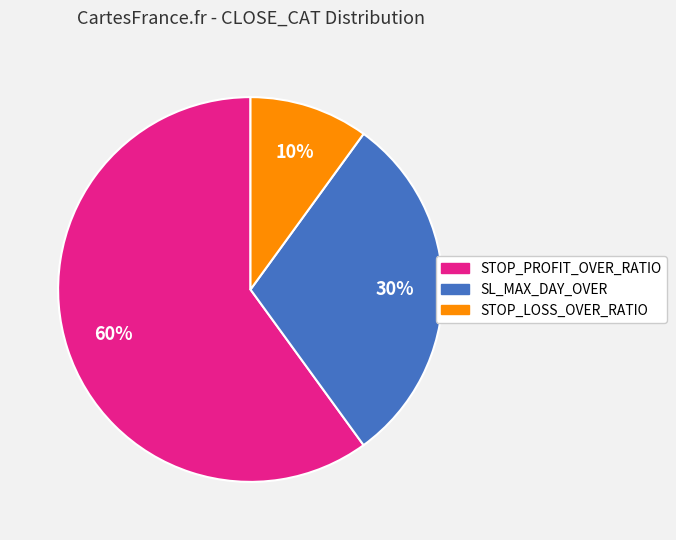

How many segments does this pie chart have?

3